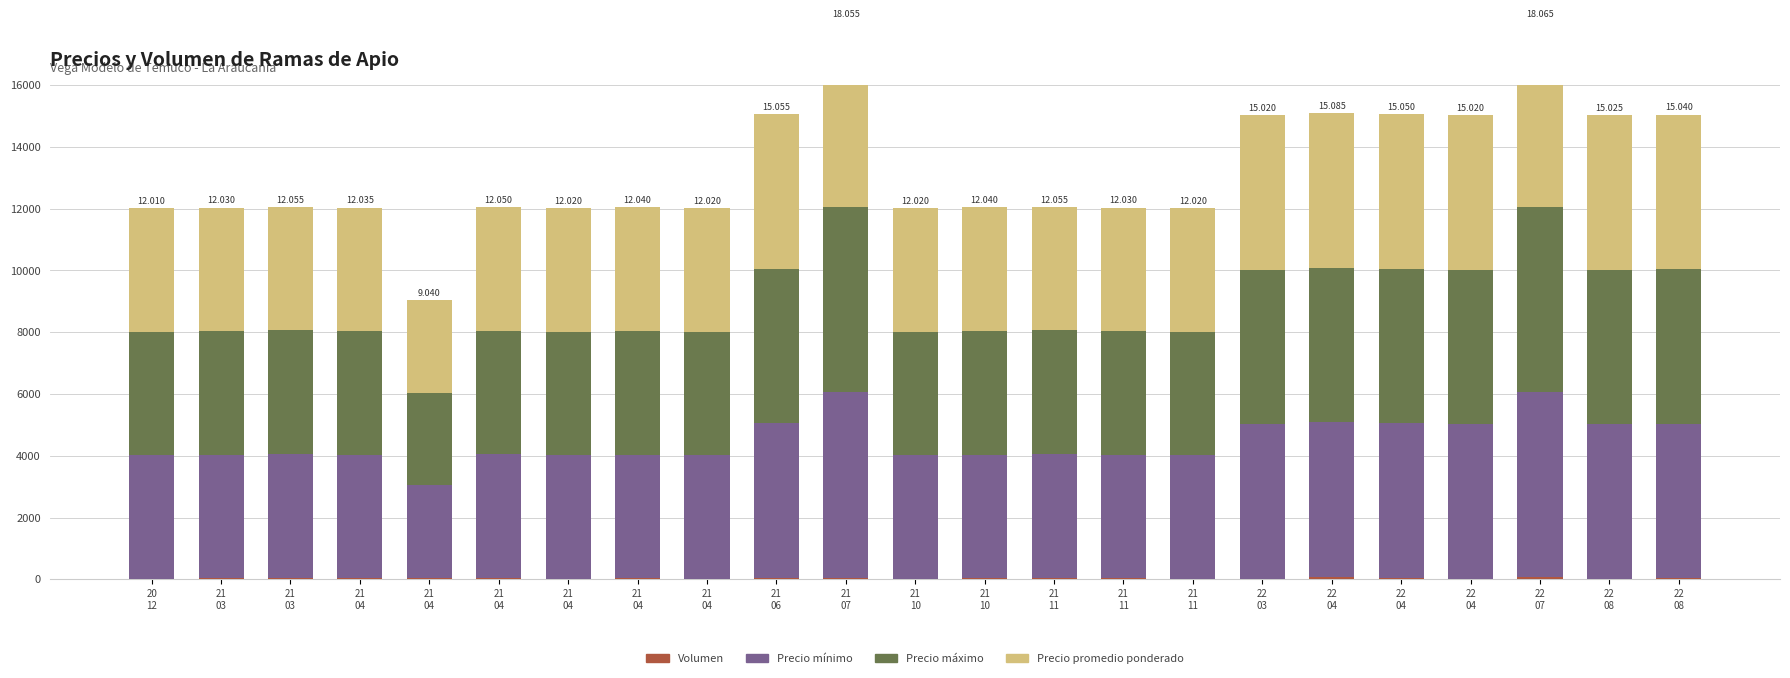

How many series are shown in this chart?

4